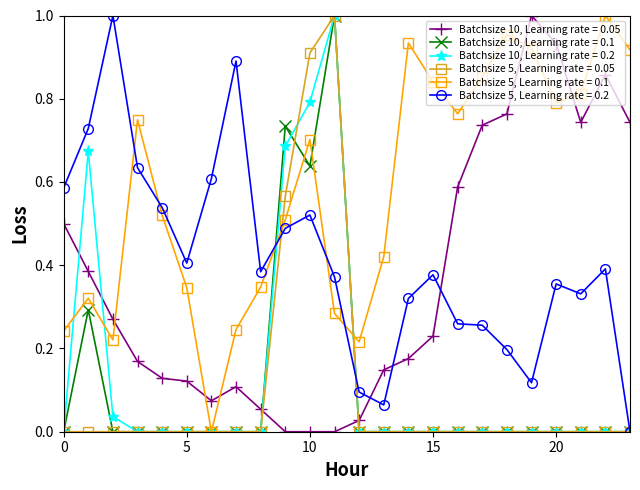

True or false: Batchsize 5, Learning rate = 0.2 has more than 2 points higher than both neighbors.

True